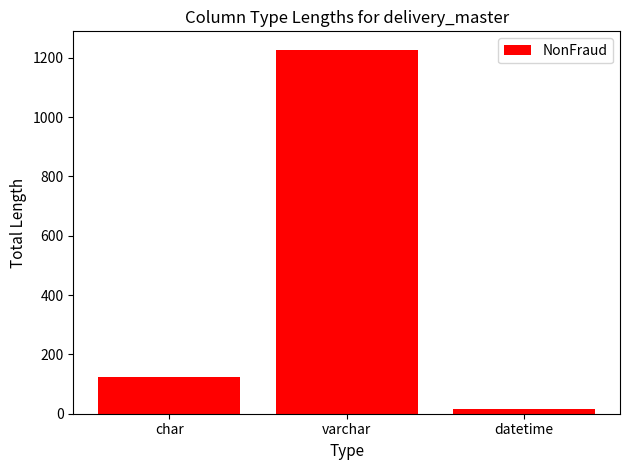

The chart shows a value of 123 at char. True or false?

True